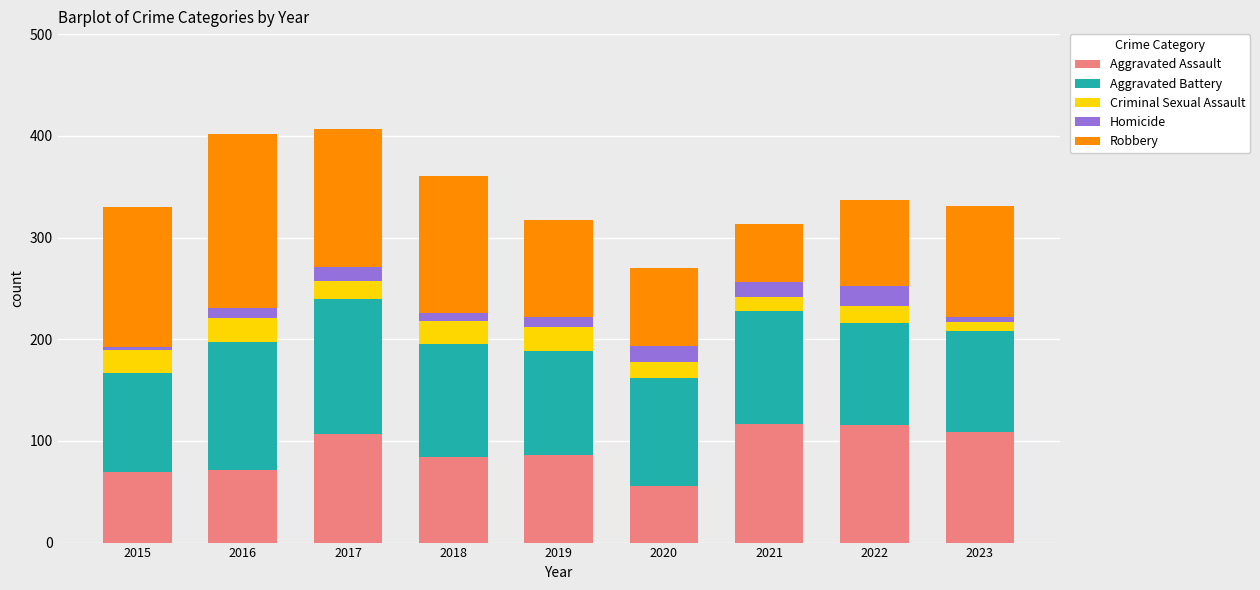

True or false: Aggravated Assault has a value of 107 at 2017.

True